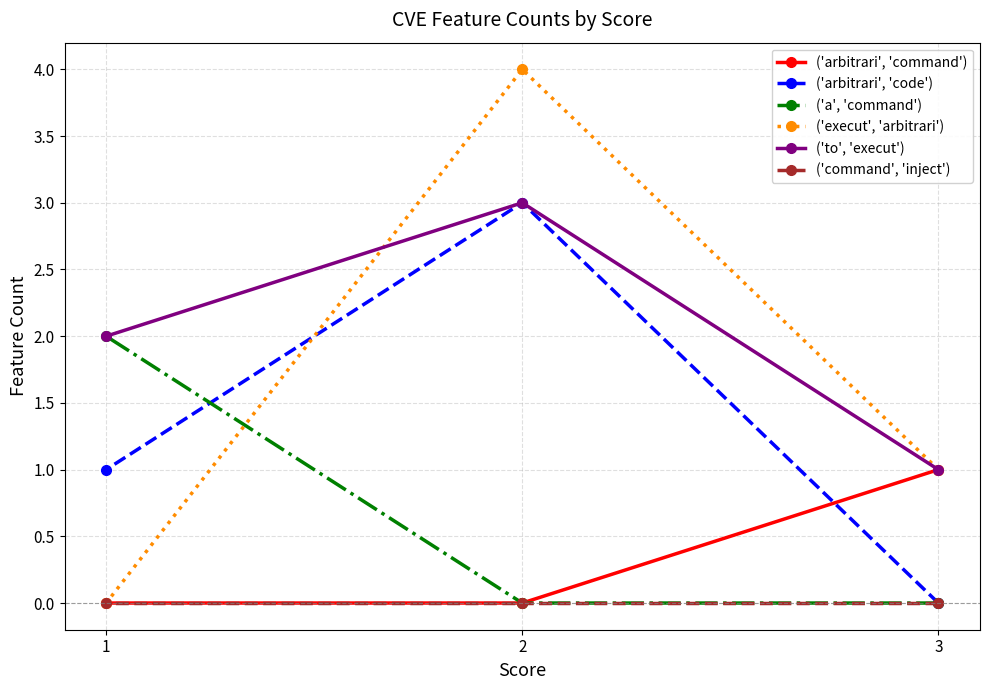

Which category has the lowest value in the ('a', 'command') series?

3